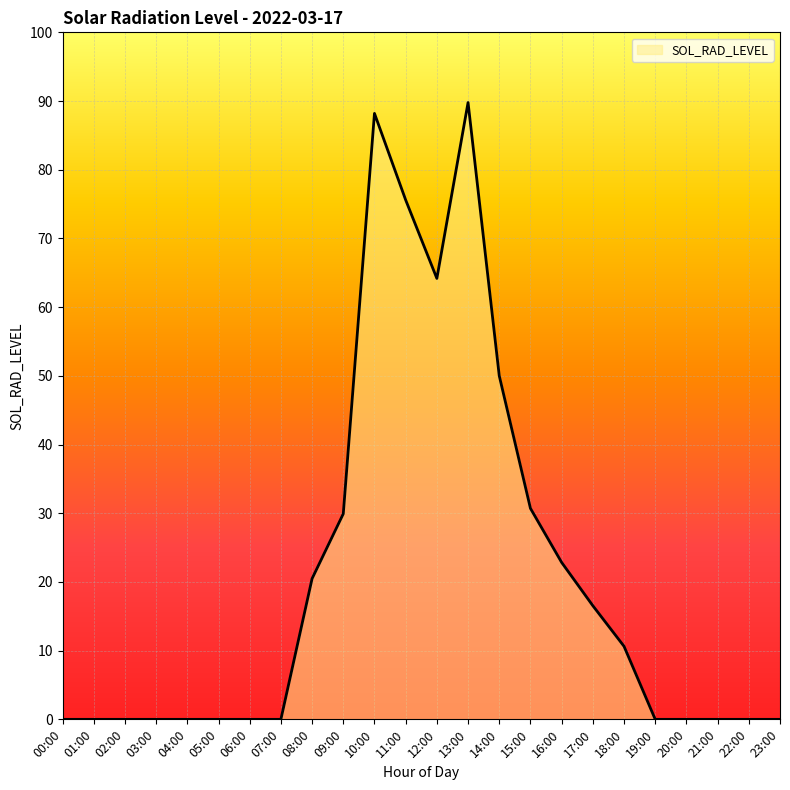

What is the average value?

20.8